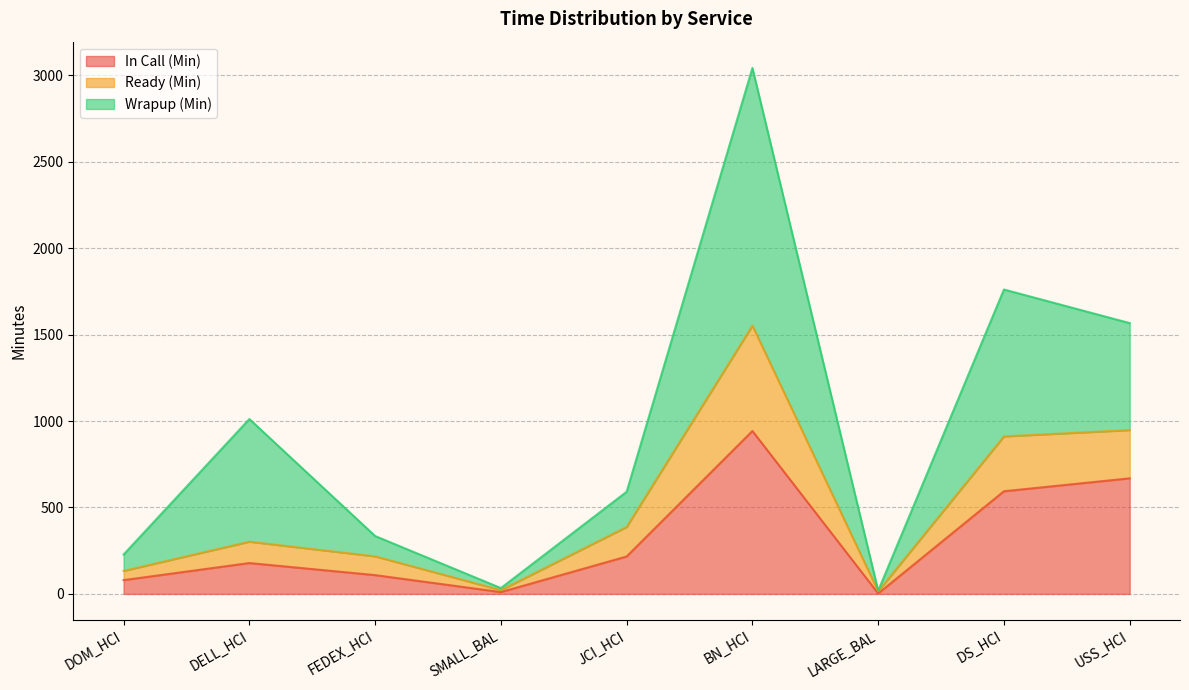

What is the label of the 6th point from the left?

BN_HCI